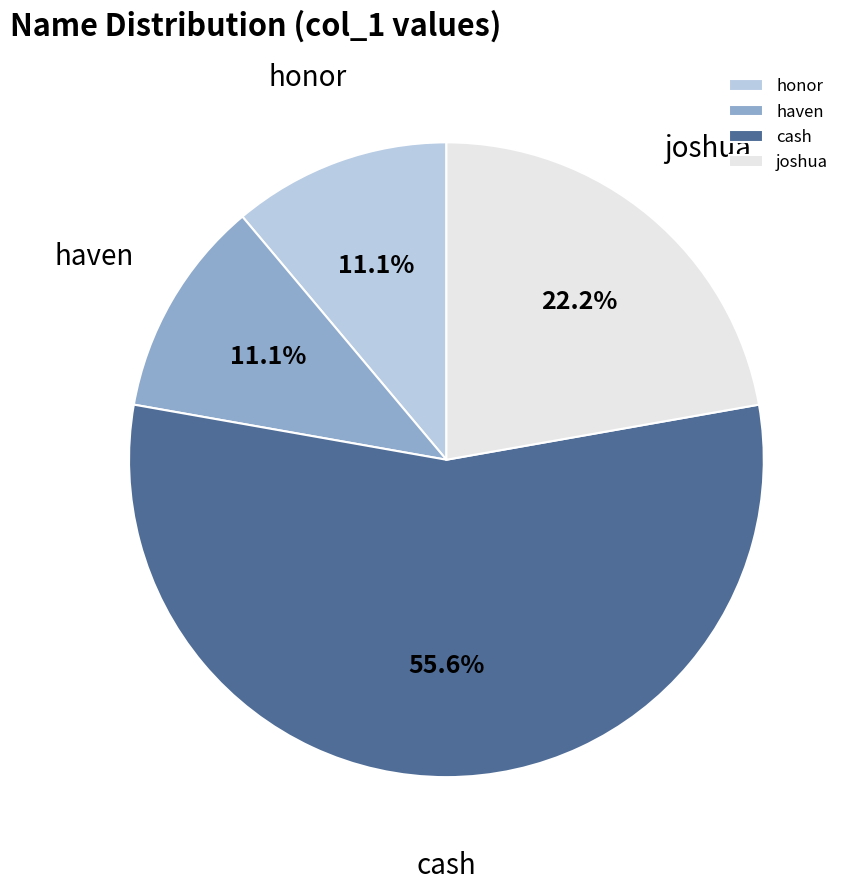

What is the largest slice in the pie chart?

cash